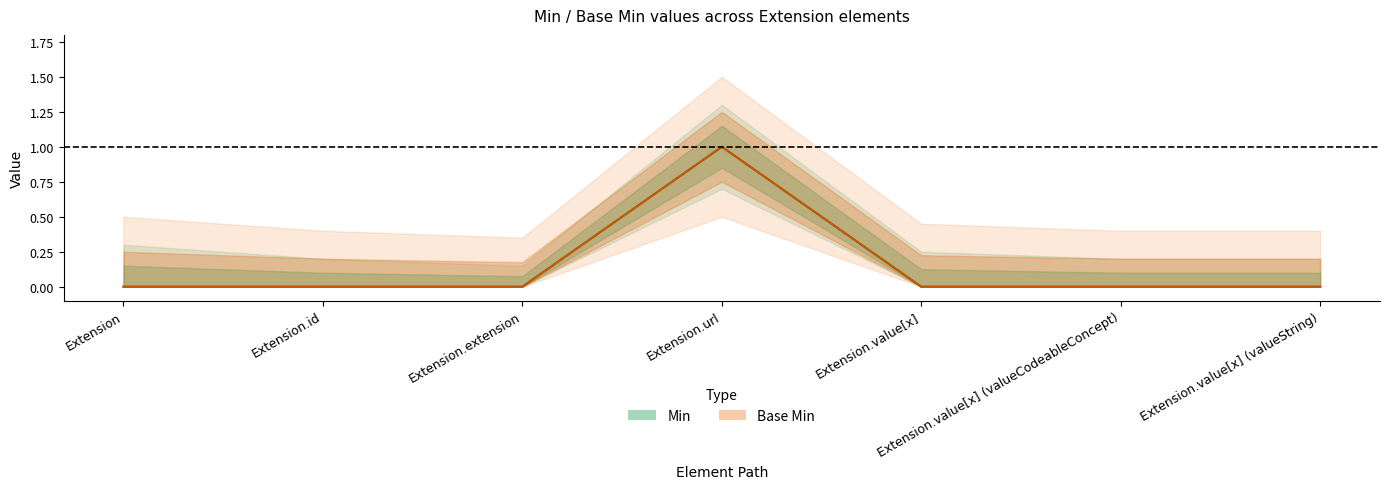

List the series in order of their peak value, highest first.

Min, Base Min